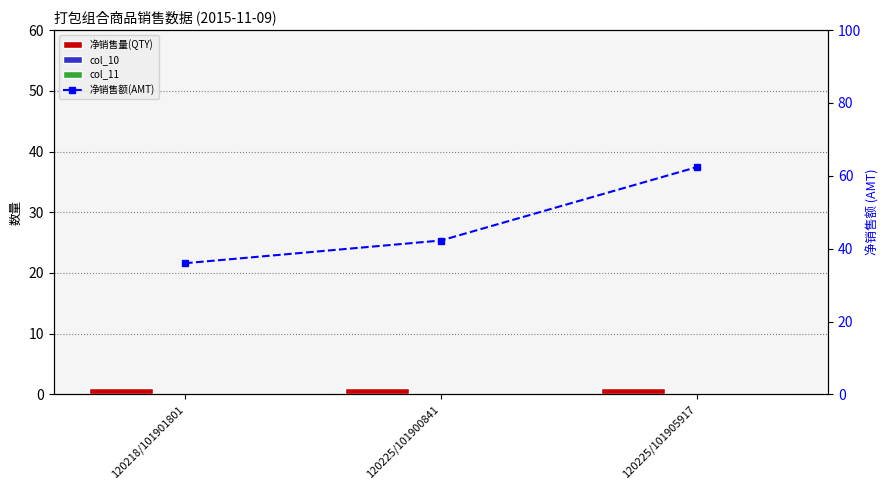

Count the number of categories in the chart.

3